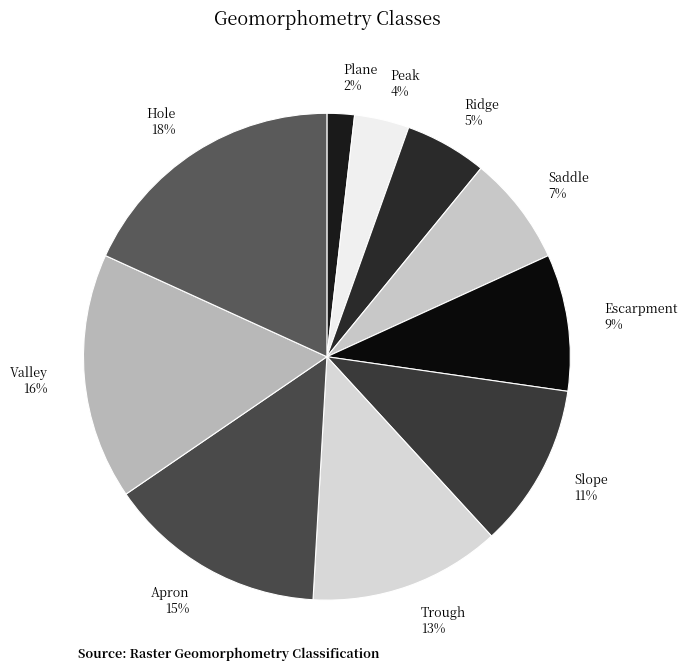

Is there a majority slice in this chart?

No